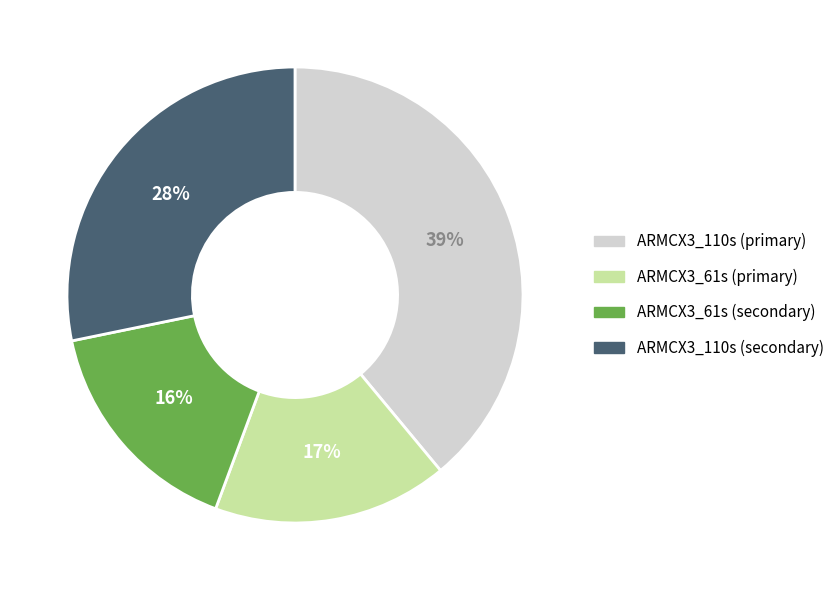

To the nearest percent, what is the difference between the largest and smallest slice percentages?

23%